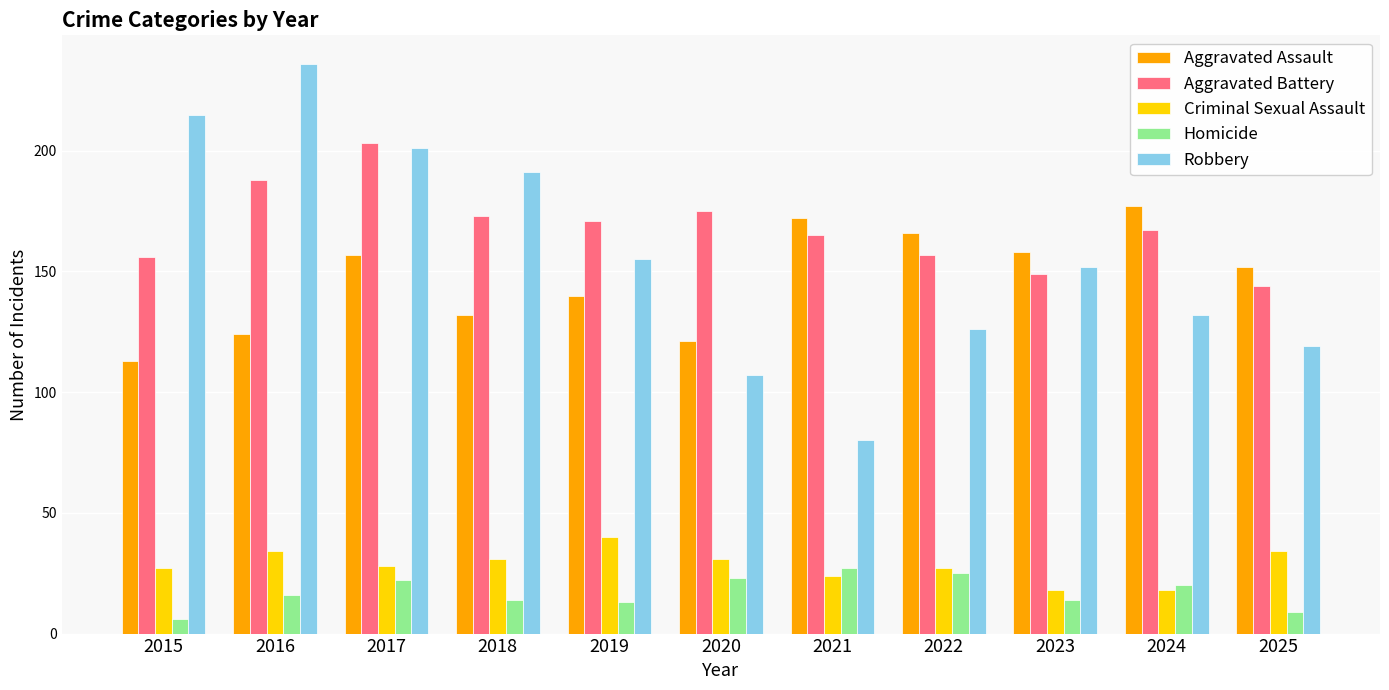

Is the value of Aggravated Assault at 2023 greater than the value of Robbery at 2021?

Yes